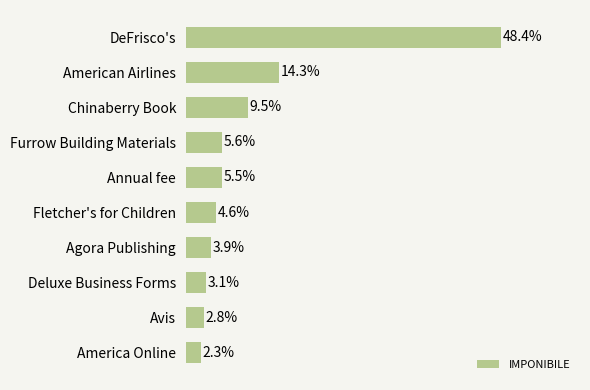

Rank the categories by value from highest to lowest.

DeFrisco's, American Airlines, Chinaberry Book, Furrow Building Materials, Annual fee, Fletcher's for Children, Agora Publishing, Deluxe Business Forms, Avis, America Online